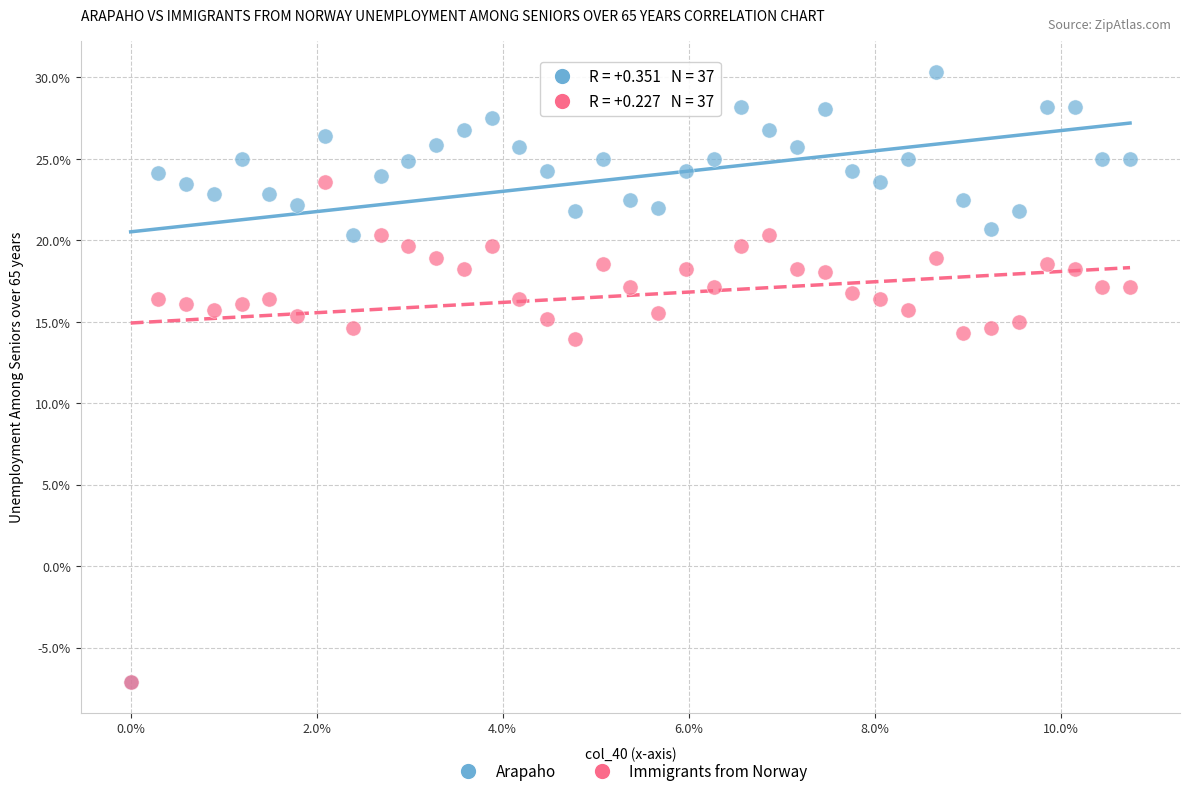

Which series has the widest spread of Y values?

Arapaho